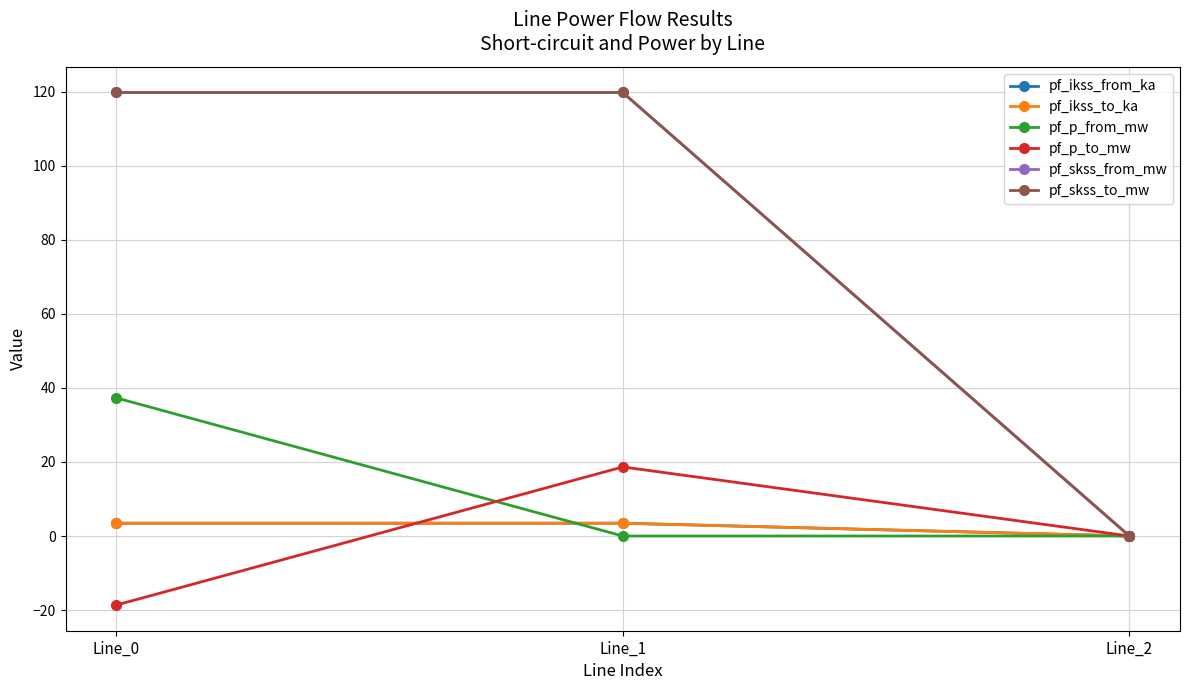

Does the chart have visible grid lines?

Yes